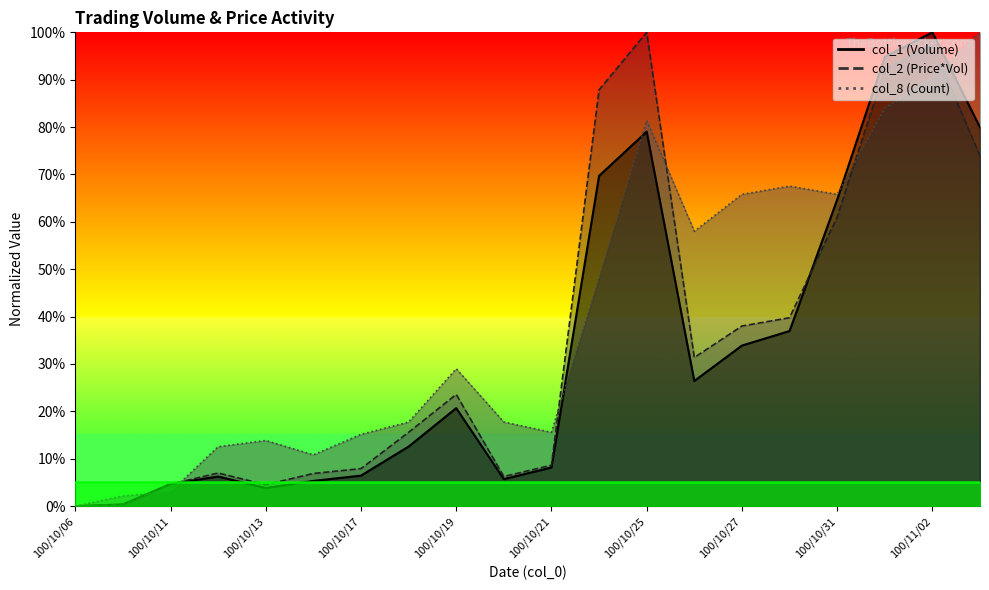

How many lines are shown in the chart?

3